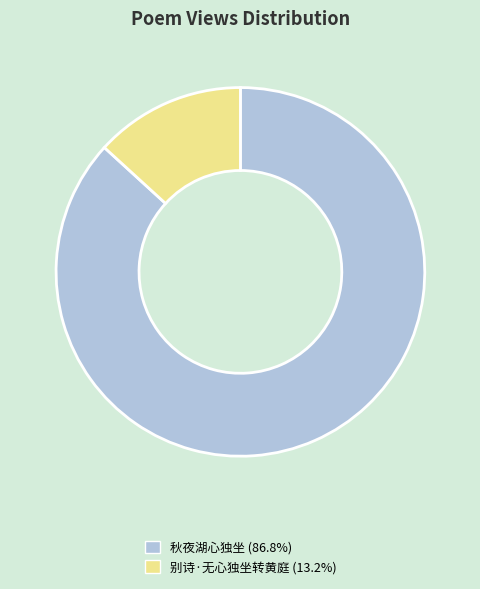

Do 秋夜湖心独坐 and 别诗·无心独坐转黄庭 together represent more than half of the pie?

Yes